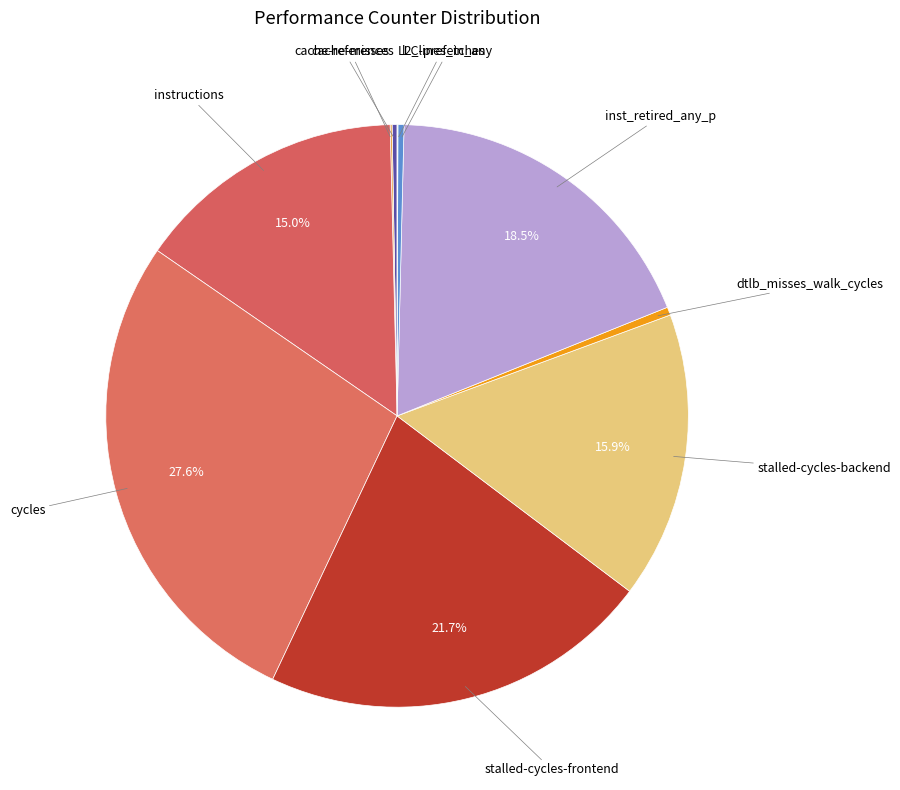

Rank the categories by value from highest to lowest.

cycles, stalled-cycles-frontend, inst_retired_any_p, stalled-cycles-backend, instructions, dtlb_misses_walk_cycles, l2_lines_in_any, cache-references, cache-misses, LLC-prefetches